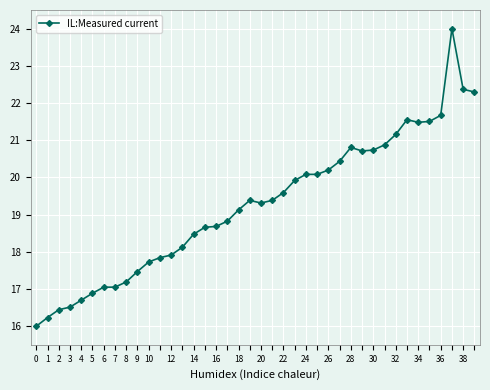

Reading left to right, extract all data points from this chart.

16.0	16.2	16.4	16.5	16.7	16.9	17.0	17.0	17.2	17.5	17.7	17.8	17.9	18.1	18.5	18.7	18.7	18.8	19.1	19.4	19.3	19.4	19.6	19.9	20.1	20.1	20.2	20.4	20.8	20.7	20.7	20.9	21.2	21.6	21.5	21.5	21.7	24.0	22.4	22.3